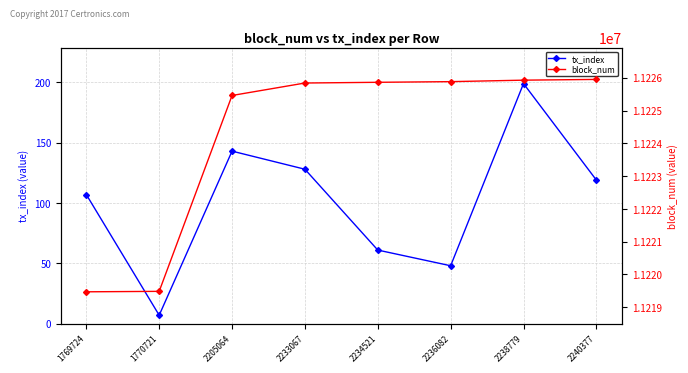

At which label is tx_index closest to 103?

1769724